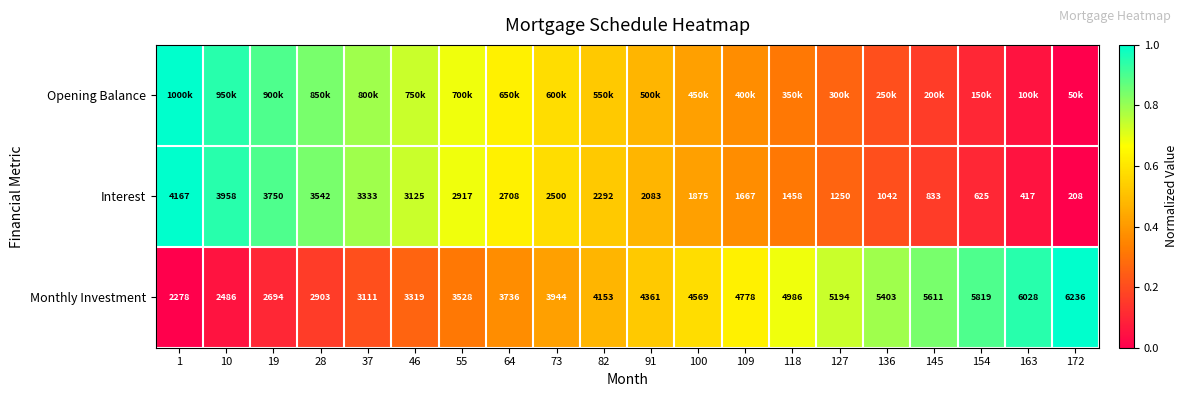

How many data points in Interest are less than 2292?

10